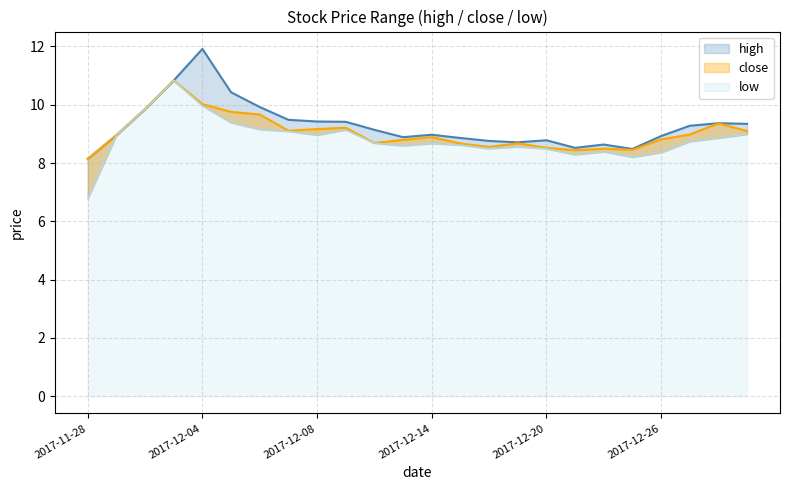

Is it true that low equals 8.7 at 2017-12-27?

True